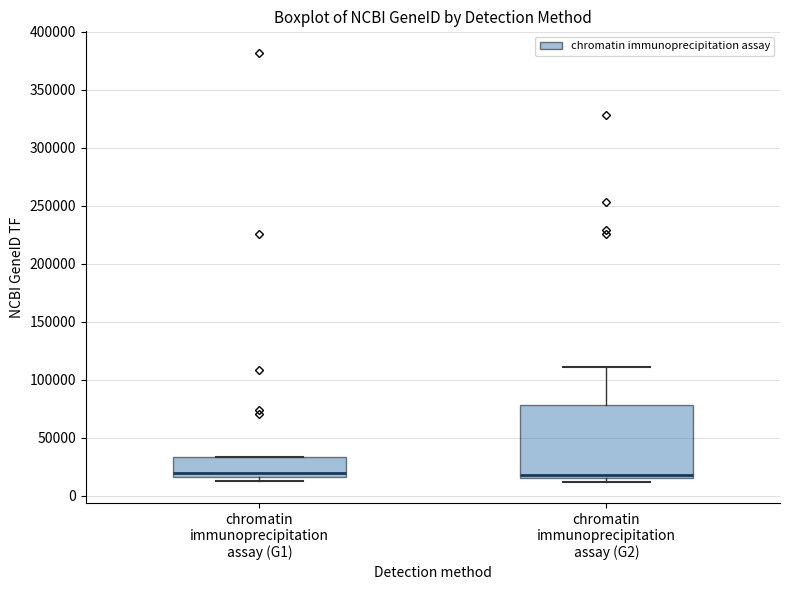

Reading left to right, transcribe this box plot: for each box, give where its median line is, the range the box spans, and where its two whiskers end, as read against the y-axis. The values are not printed on the chart, so give them approximately, as read against the axis.

chromatin immunoprecipitation assay (G1): median 20000, box 15000 to 35000, whiskers 10000 to 35000
chromatin immunoprecipitation assay (G2): median 20000, box 15000 to 80000, whiskers 10000 to 110000